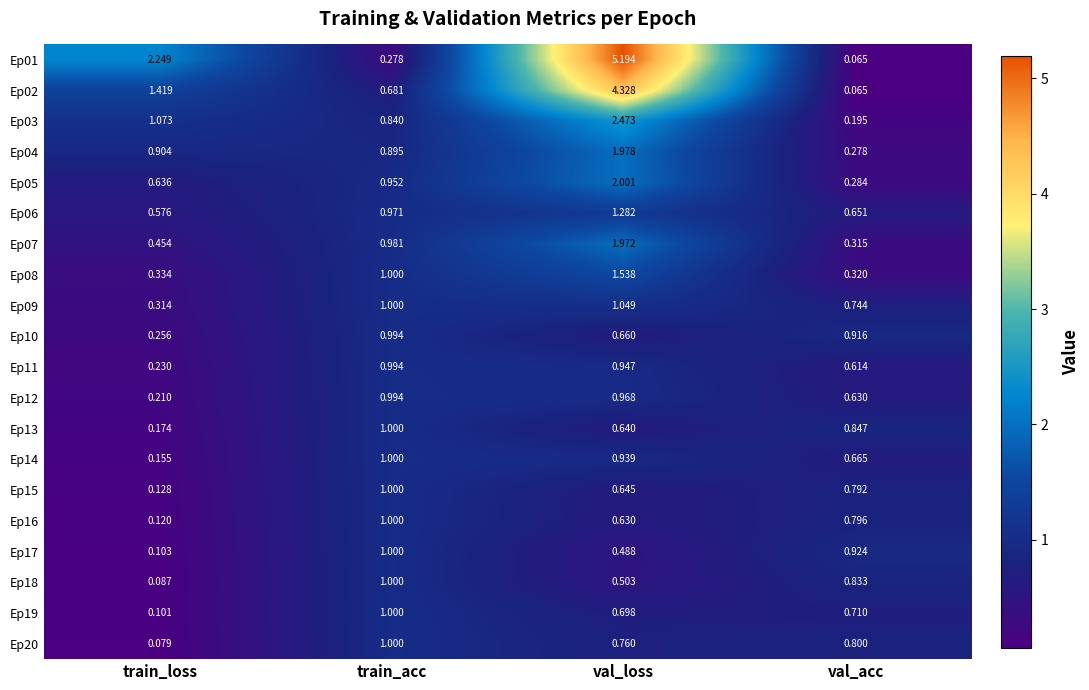

Which category has the highest value in the Ep01 series?

val_loss